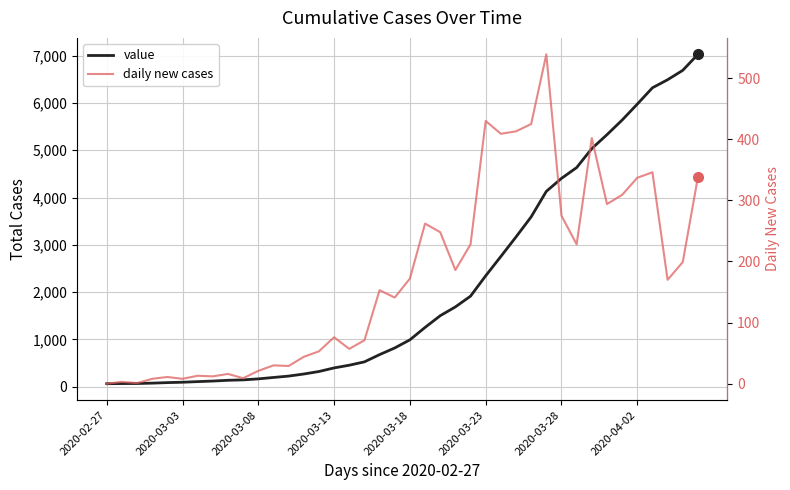

Reading right to left, what are all the values shown in this chart?

value: 7029	6691	6492	6322	5976	5639	5330	5036	4634	4406	4131	3592	3167	2754	2345	1915	1687	1501	1253	991	819	678	525	454	397	321	268	224	195	165	144	135	119	107	94	86	75	67	66	63
daily new cases: 338	199	170	346	337	309	294	402	228	275	539	425	413	409	430	228	186	248	262	172	141	153	71	57	76	53	44	29	30	21	9	16	12	13	8	11	8	1	3	0